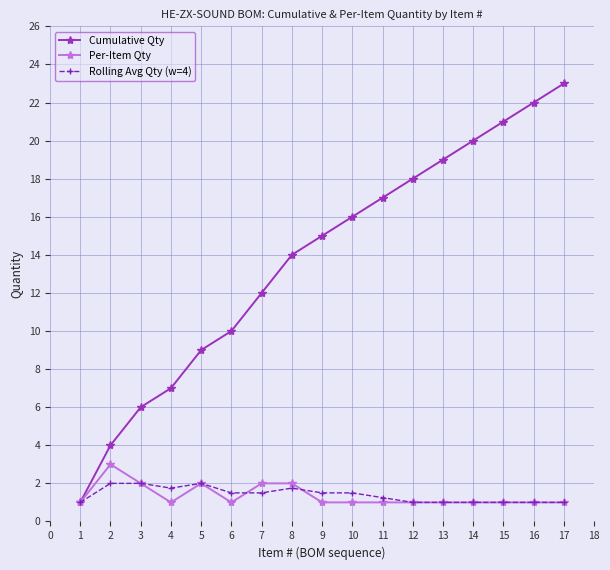

Read the Per-Item Qty value at 11.

1.0